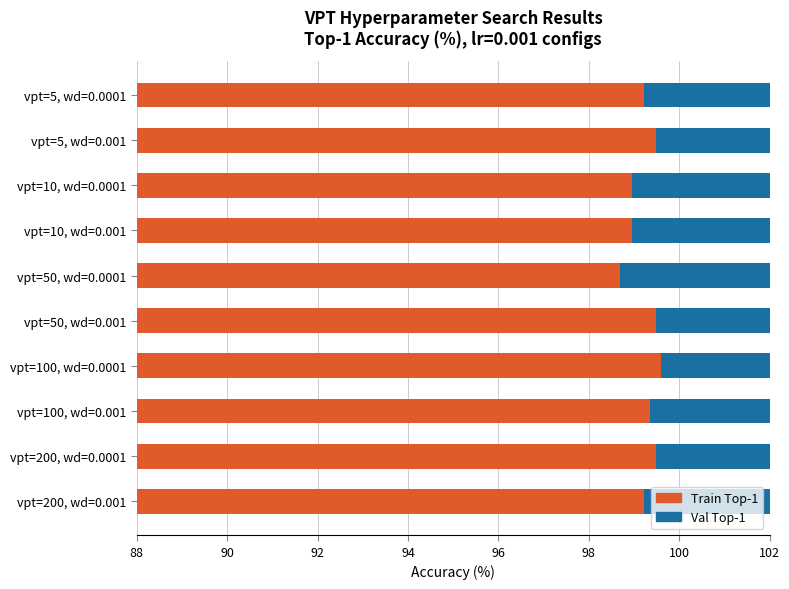

What is the highest value of the val_top1 series?

8.5